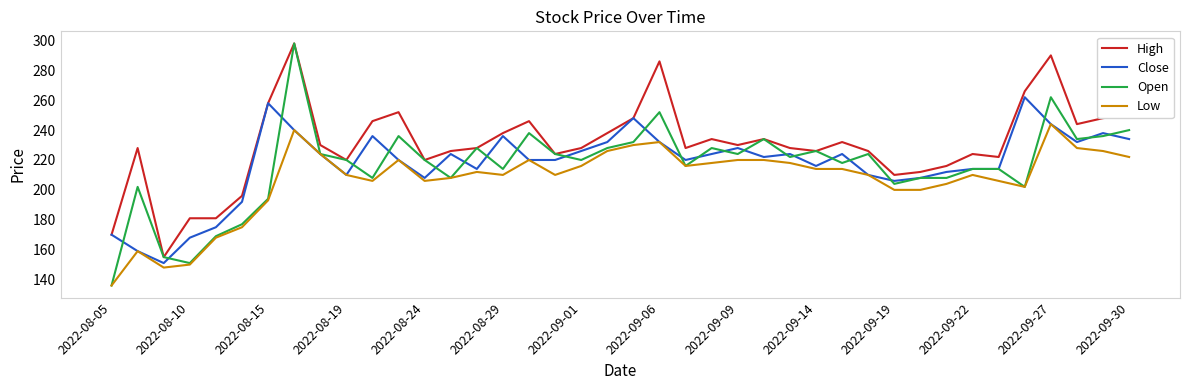

What is the minimum value for Close?

151